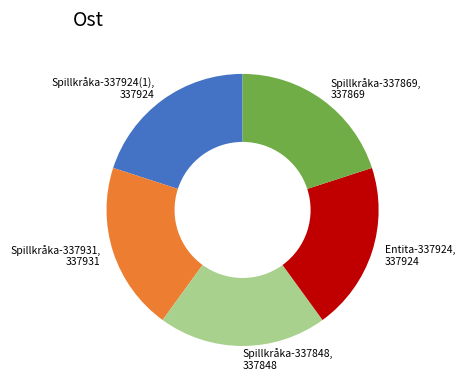

Approximately how many times larger is the value at Spillkråka-337924(1), 337924 compared to Entita-337924, 337924?

1.0